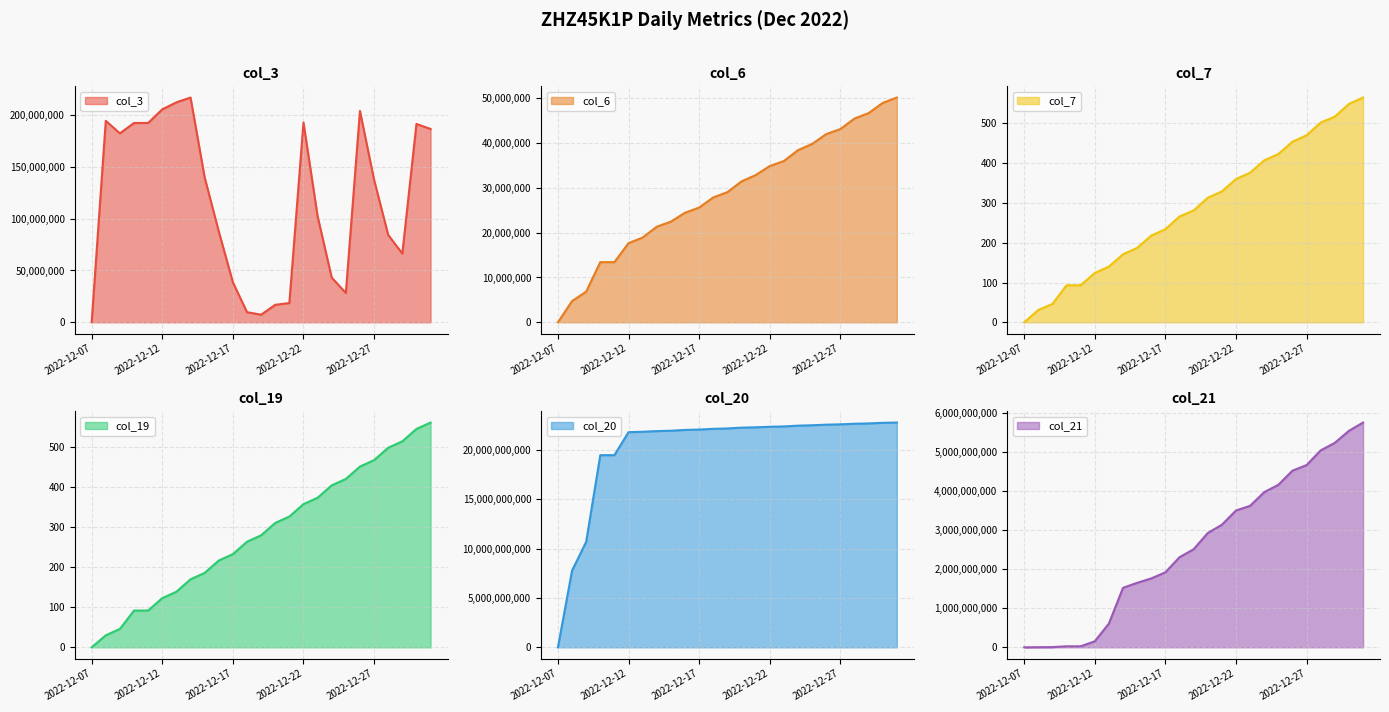

Reading left to right, transcribe all the data shown in this chart.

col_3: 2022-12-07=121792	2022-12-08=194425112	2022-12-09=182341680	2022-12-11=192371456	2022-12-11=192371456	2022-12-12=205499904	2022-12-13=212278016	2022-12-14=216920096	2022-12-15=139888128	2022-12-16=87689824	2022-12-17=38626912	2022-12-18=9780520	2022-12-19=7319168	2022-12-20=16872512	2022-12-21=18578000	2022-12-22=192773424	2022-12-23=102320224	2022-12-24=43135928	2022-12-25=28294064	2022-12-26=204014384	2022-12-27=137487232	2022-12-28=84359104	2022-12-29=66316200	2022-12-30=191406760	2022-12-31=186580512
col_6: 2022-12-07=716	2022-12-08=4732571	2022-12-09=6839465	2022-12-11=13423983	2022-12-11=13423983	2022-12-12=17669635	2022-12-13=18916623	2022-12-14=21331150	2022-12-15=22474109	2022-12-16=24446981	2022-12-17=25610813	2022-12-18=27871786	2022-12-19=29041845	2022-12-20=31449953	2022-12-21=32849363	2022-12-22=34874055	2022-12-23=35993141	2022-12-24=38420491	2022-12-25=39804776	2022-12-26=42003620	2022-12-27=43127084	2022-12-28=45476281	2022-12-29=46691854	2022-12-30=48963274	2022-12-31=50170662
col_7: 2022-12-07=0	2022-12-08=31	2022-12-09=46	2022-12-11=93	2022-12-11=93	2022-12-12=124	2022-12-13=140	2022-12-14=171	2022-12-15=187	2022-12-16=218	2022-12-17=234	2022-12-18=266	2022-12-19=281	2022-12-20=313	2022-12-21=329	2022-12-22=360	2022-12-23=376	2022-12-24=407	2022-12-25=423	2022-12-26=454	2022-12-27=470	2022-12-28=502	2022-12-29=517	2022-12-30=549	2022-12-31=565
col_19: 2022-12-07=0	2022-12-08=30	2022-12-09=46	2022-12-11=92	2022-12-11=92	2022-12-12=123	2022-12-13=139	2022-12-14=170	2022-12-15=186	2022-12-16=217	2022-12-17=233	2022-12-18=264	2022-12-19=280	2022-12-20=311	2022-12-21=327	2022-12-22=358	2022-12-23=374	2022-12-24=405	2022-12-25=421	2022-12-26=452	2022-12-27=468	2022-12-28=499	2022-12-29=515	2022-12-30=546	2022-12-31=562
col_20: 2022-12-07=0	2022-12-08=7759537216	2022-12-09=10675016008	2022-12-11=19453233768	2022-12-11=19453233768	2022-12-12=21780422440	2022-12-13=21821656240	2022-12-14=21887464896	2022-12-15=21927158312	2022-12-16=22006065264	2022-12-17=22045383240	2022-12-18=22118298616	2022-12-19=22155942568	2022-12-20=22239013832	2022-12-21=22272794720	2022-12-22=22325969360	2022-12-23=22360234824	2022-12-24=22439852368	2022-12-25=22480742768	2022-12-26=22538301240	2022-12-27=22573649184	2022-12-28=22632006232	2022-12-29=22665515360	2022-12-30=22726932264	2022-12-31=22754535736
col_21: 2022-12-07=121792	2022-12-08=3262210	2022-12-09=5394802	2022-12-11=26294802	2022-12-11=26294802	2022-12-12=153697274	2022-12-13=607523442	2022-12-14=1522919714	2022-12-15=1650335018	2022-12-16=1763370394	2022-12-17=1919130266	2022-12-18=2305650474	2022-12-19=2509685914	2022-12-20=2924449706	2022-12-21=3136515034	2022-12-22=3501676658	2022-12-23=3621098642	2022-12-24=3970580594	2022-12-25=4158989346	2022-12-26=4521291842	2022-12-27=4663557602	2022-12-28=5040354098	2022-12-29=5232951914	2022-12-30=5540766442	2022-12-31=5752477514